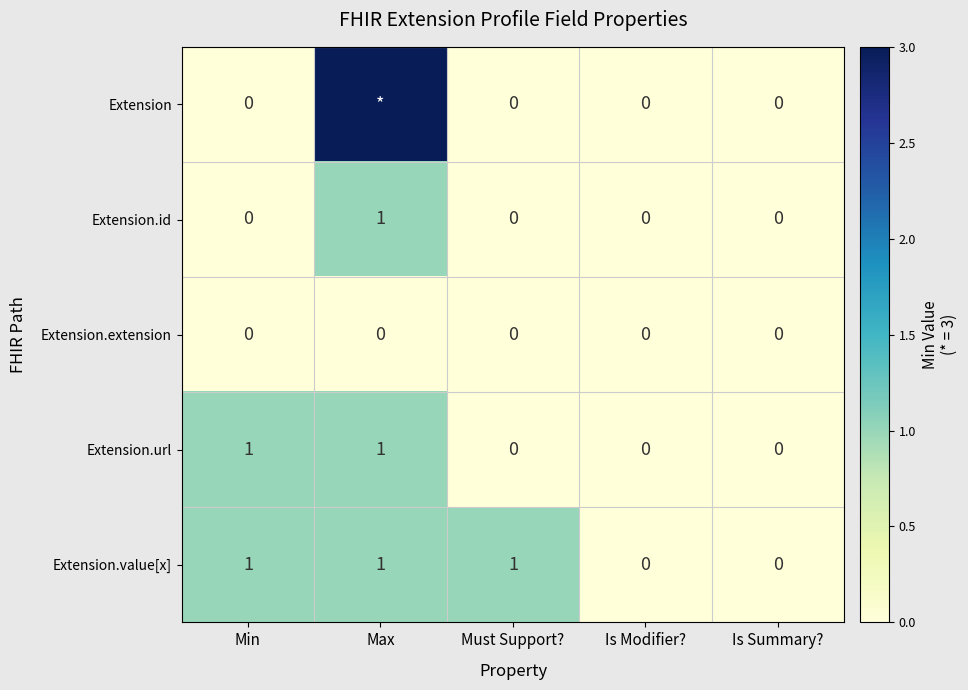

The value of Extension.id at Min is -1. True or false?

False